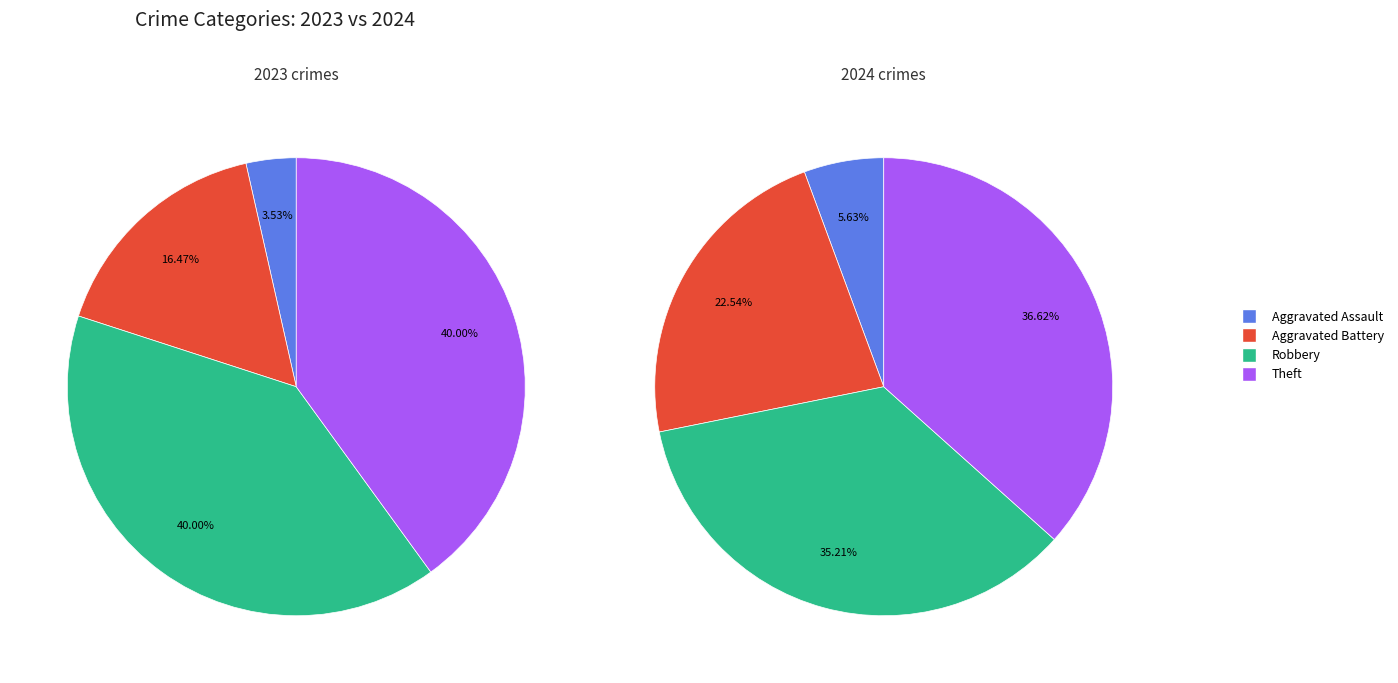

Is there a majority slice in this chart?

No